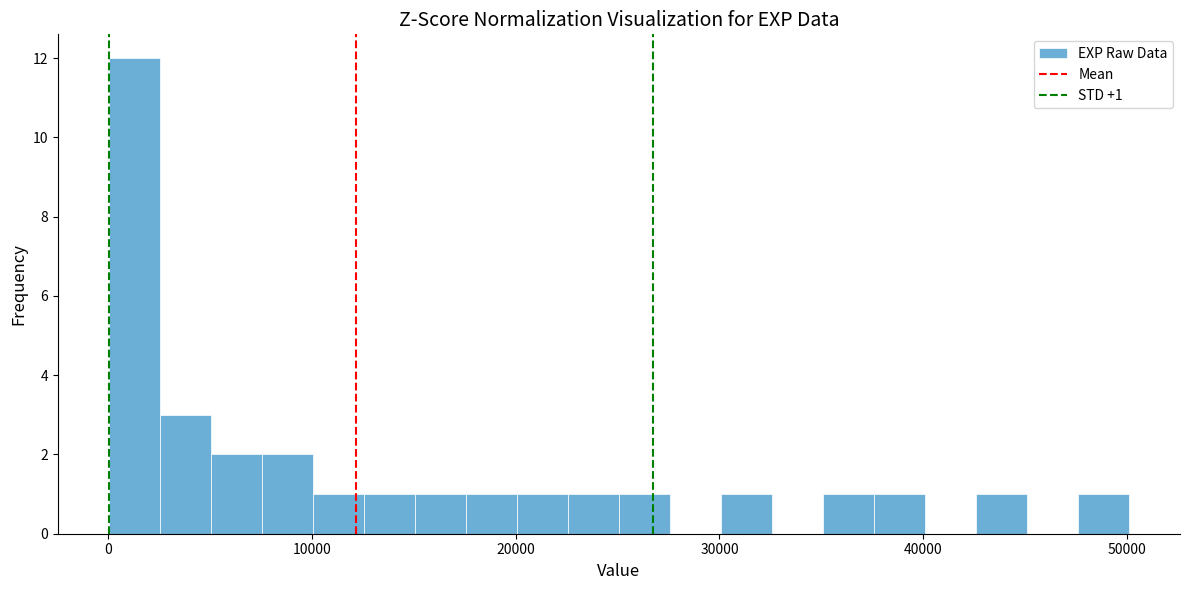

Read against the x-axis, roughly where is the centre of the tallest bar?

1000